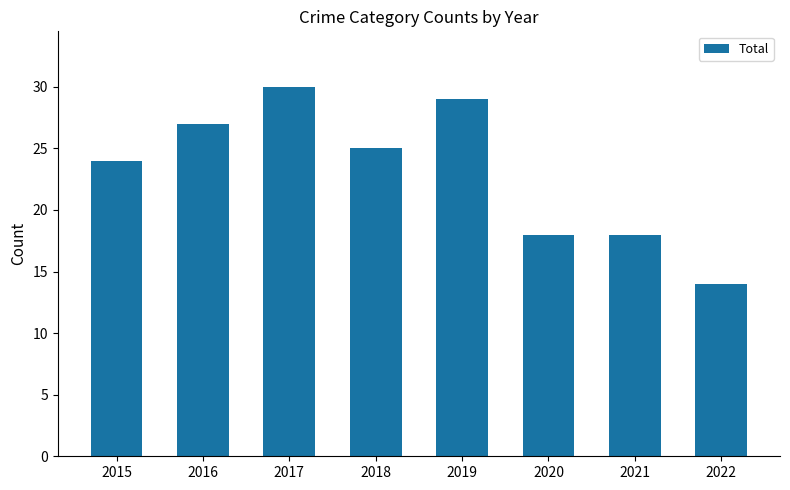

What is the difference between the values at 2019 and 2022?

15